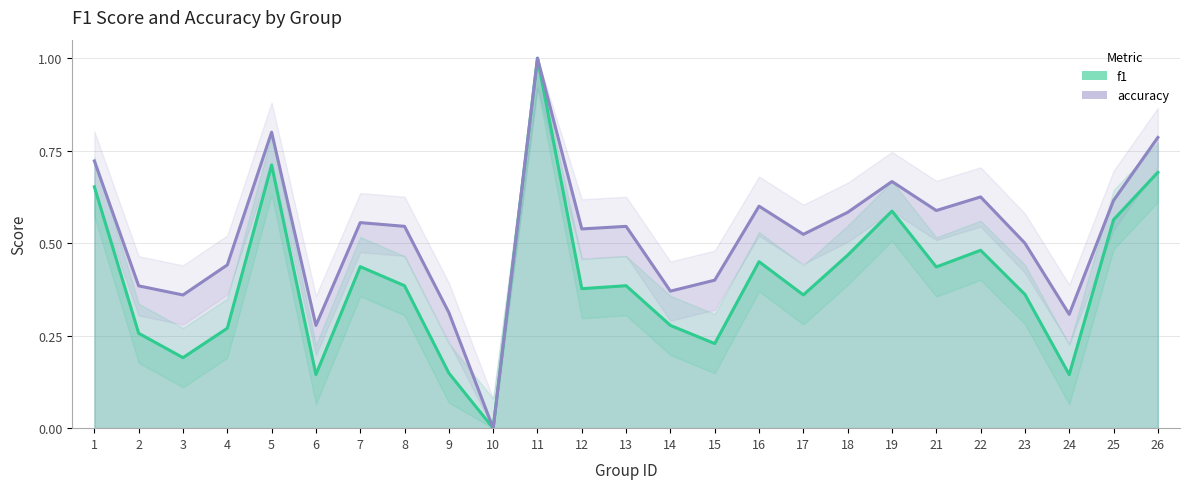

Does the chart display data point markers on the line(s)?

No